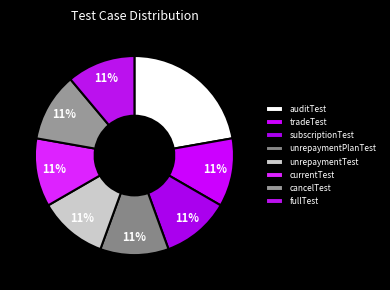

Count the number of slices in the pie.

8